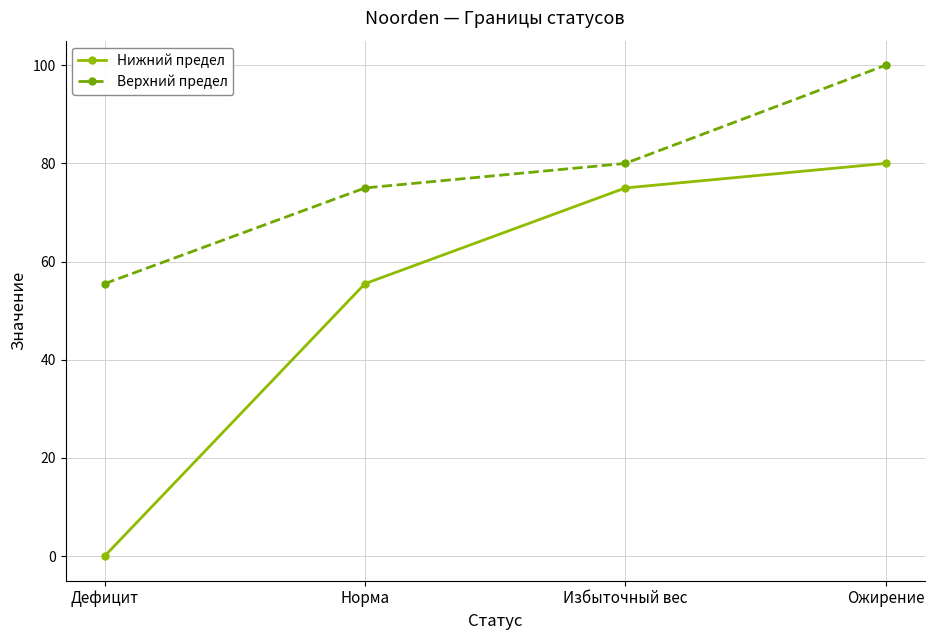

True or false: Верхний предел and Нижний предел cross at least once.

False